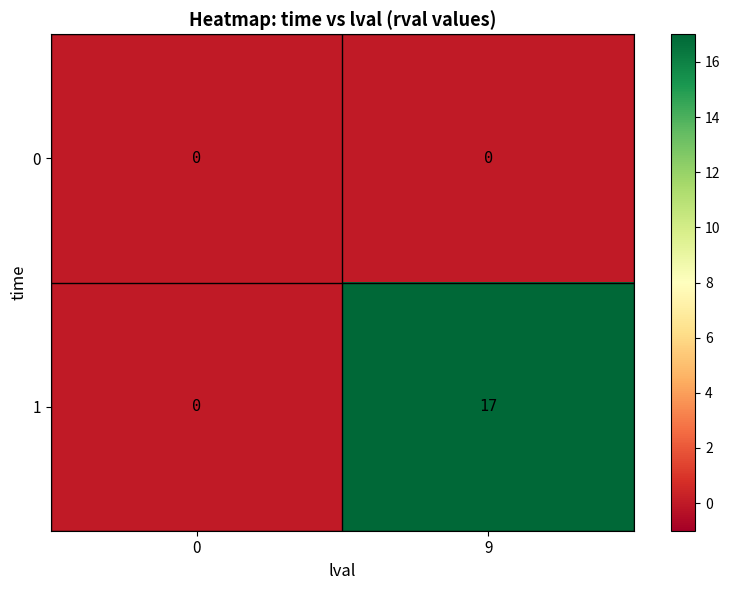

Is the value of 0 at 9 greater than the value of 1 at 9?

No